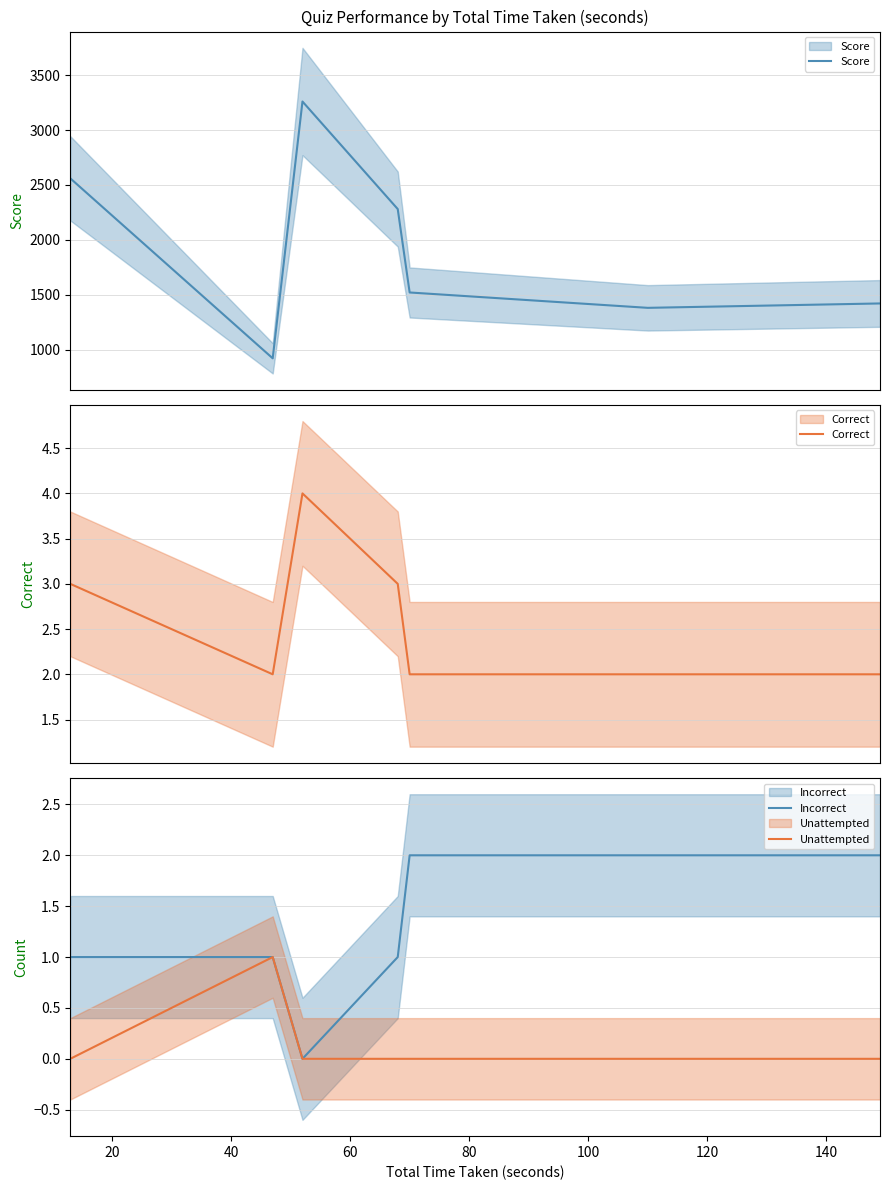

The value of Correct at 80 is 3. True or false?

False